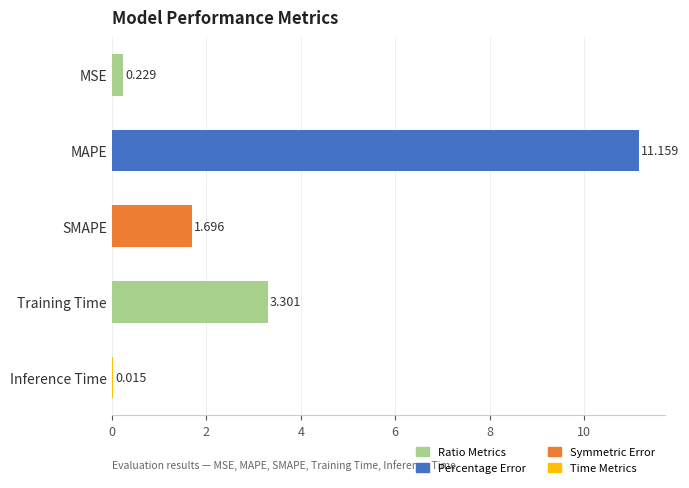

At which label is the value closest to 5?

Training Time